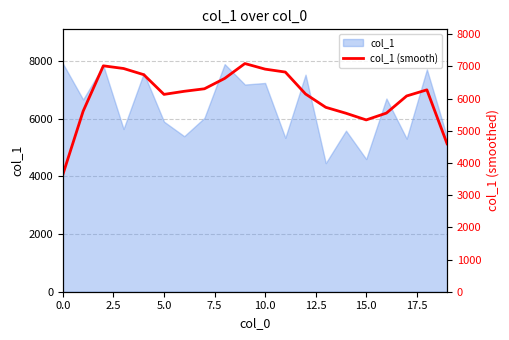

The value at 15 is 5337.0. True or false?

True